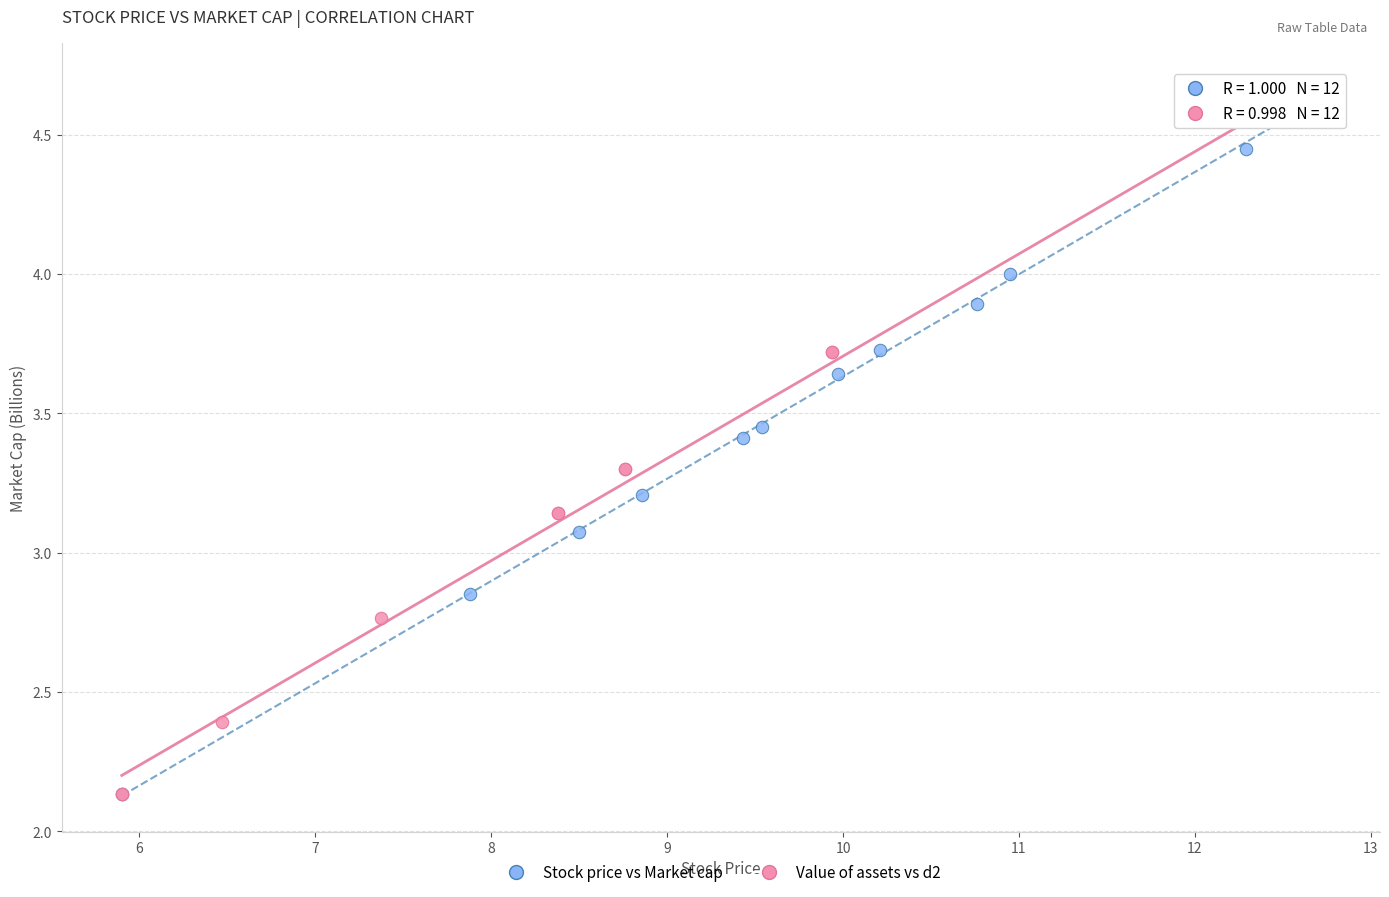

What are all the series names shown in the legend?

Stock price vs Market cap, Value of assets vs d2